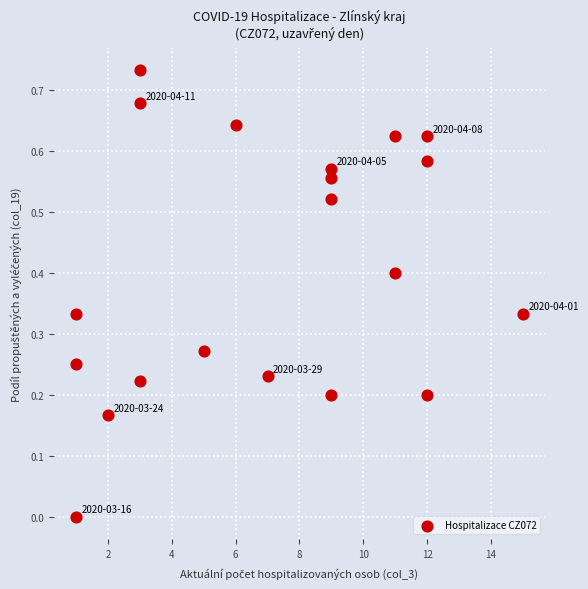

What is the range of X values (max minus min)?

14.0